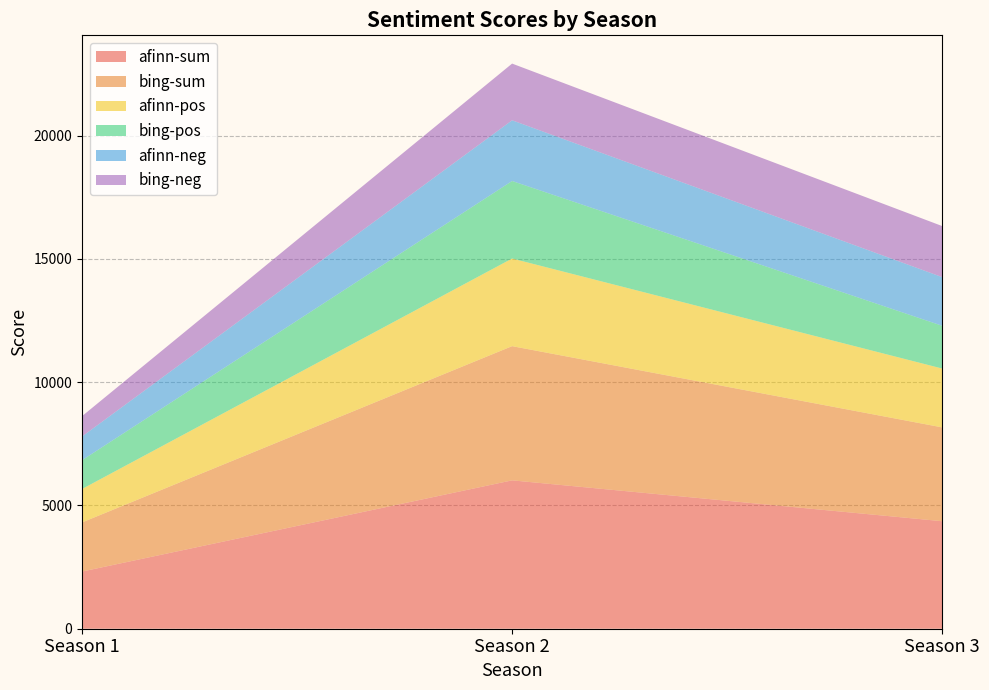

Reading left to right, extract all data points from this chart.

afinn-sum: Season 1=2319	Season 2=6018	Season 3=4361
bing-sum: Season 1=1992	Season 2=5443	Season 3=3805
afinn-pos: Season 1=1356	Season 2=3555	Season 3=2387
bing-pos: Season 1=1167	Season 2=3144	Season 3=1734
afinn-neg: Season 1=963	Season 2=2463	Season 3=1974
bing-neg: Season 1=825	Season 2=2299	Season 3=2071